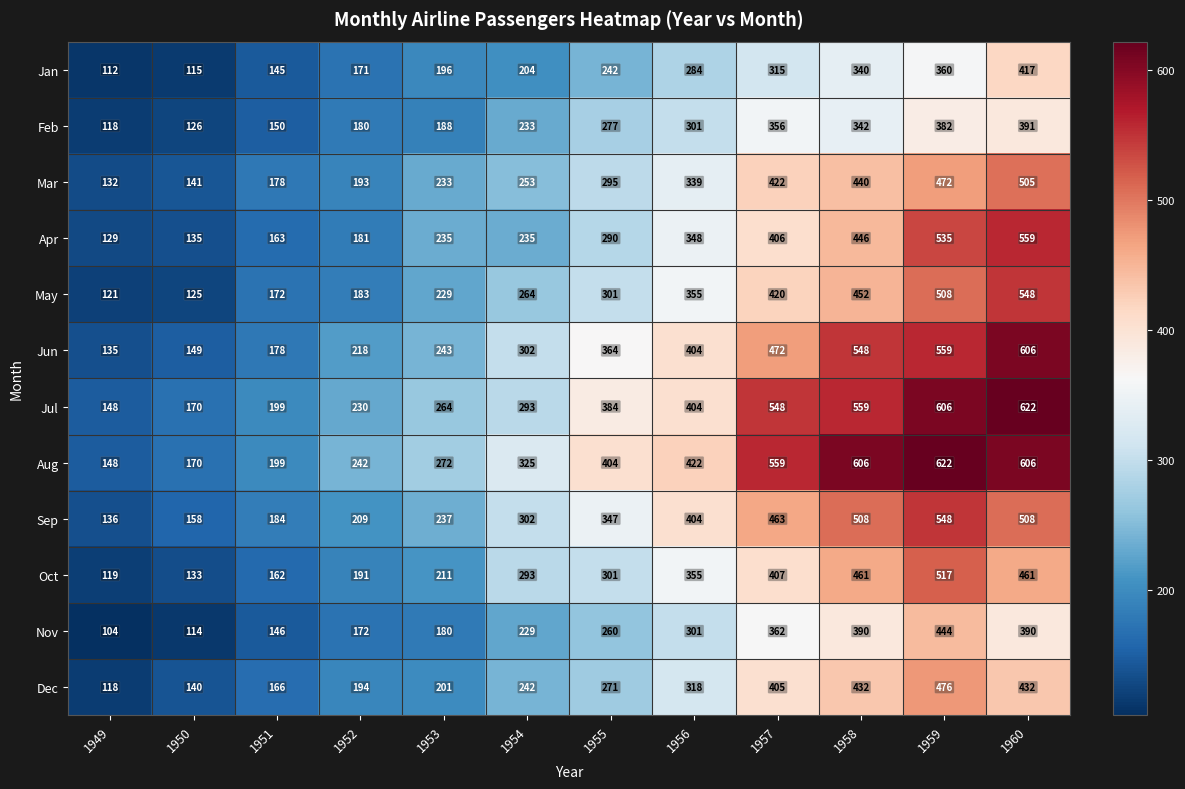

What is the sum of all Jan values?

2901